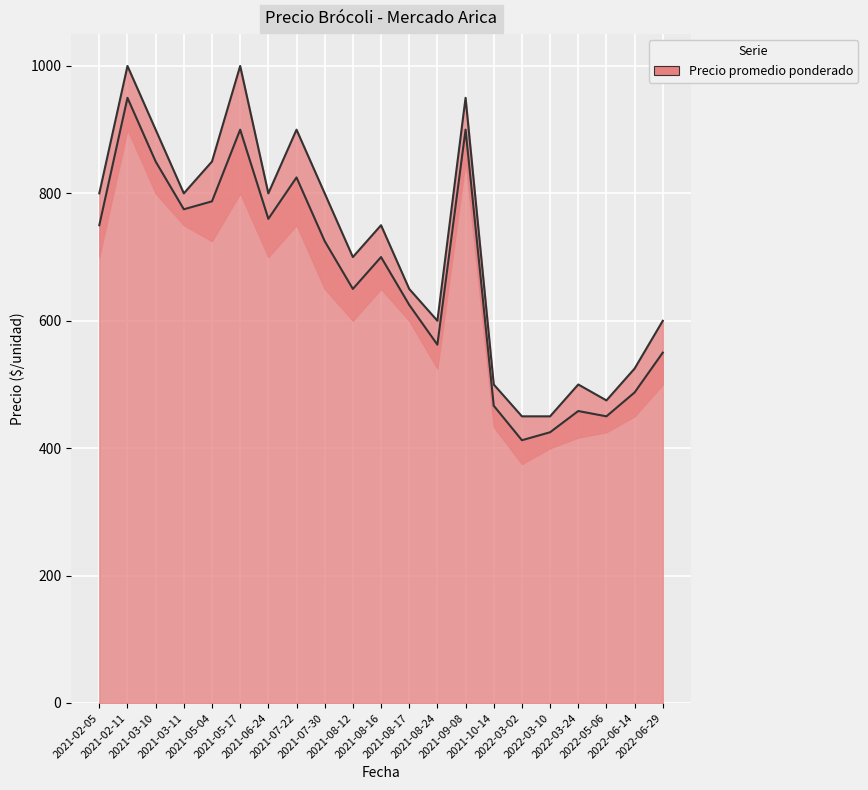

Where is the first local maximum?

2021-02-11